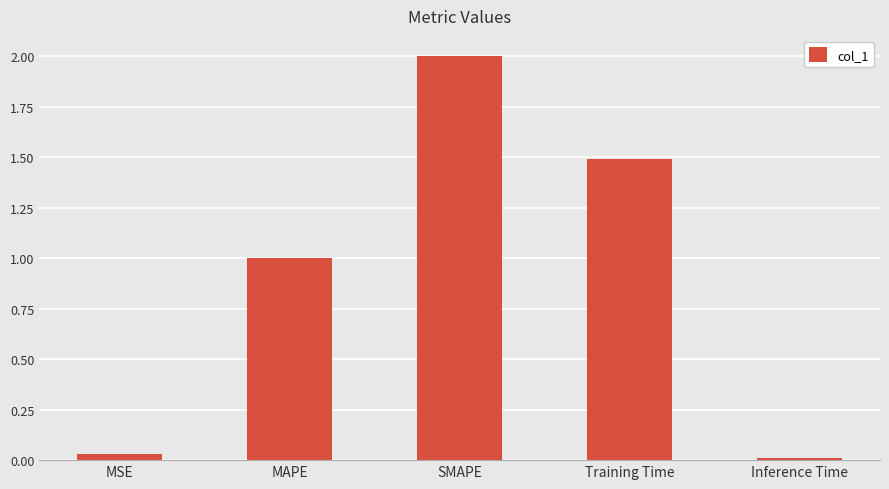

Read the value at Training Time.

1.5